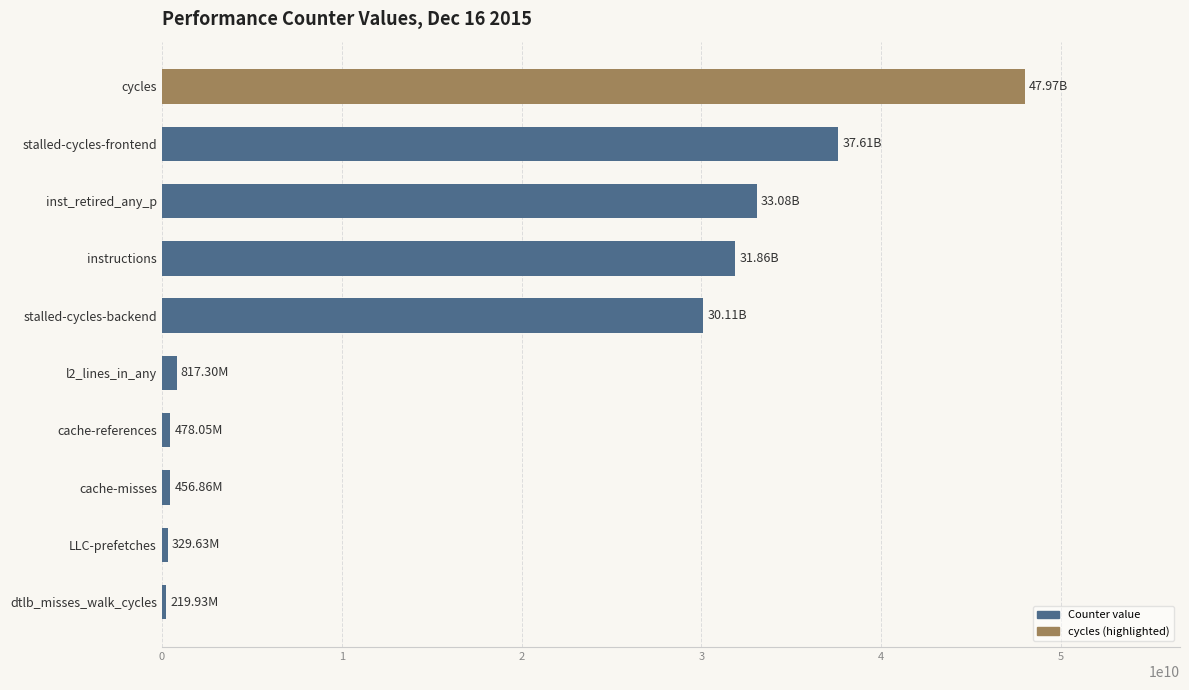

What is the smallest value displayed?

219928537